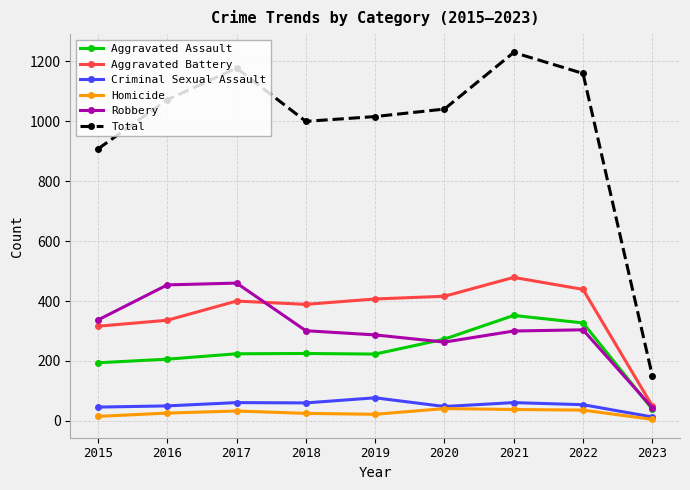

Which series has the largest total across all categories?

Total